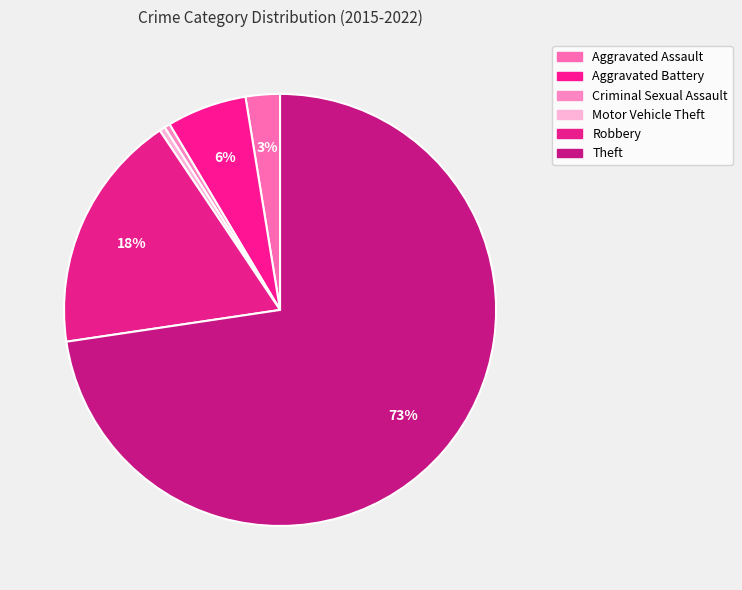

To the nearest percent, what is the difference between the largest and smallest slice percentages?

72%